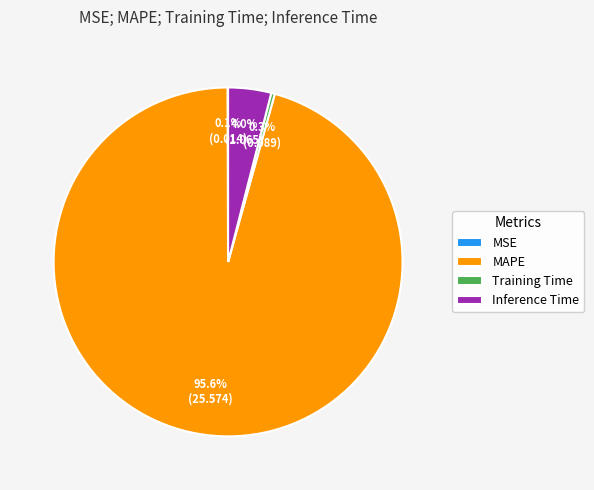

Which has a higher value, Inference Time or MAPE?

MAPE